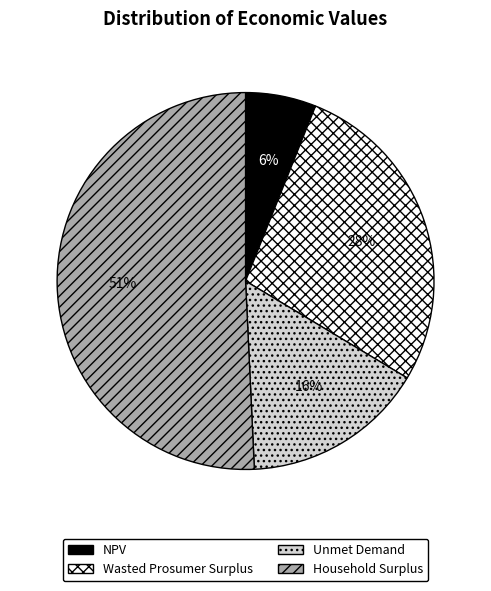

Does any single category account for the majority?

Yes